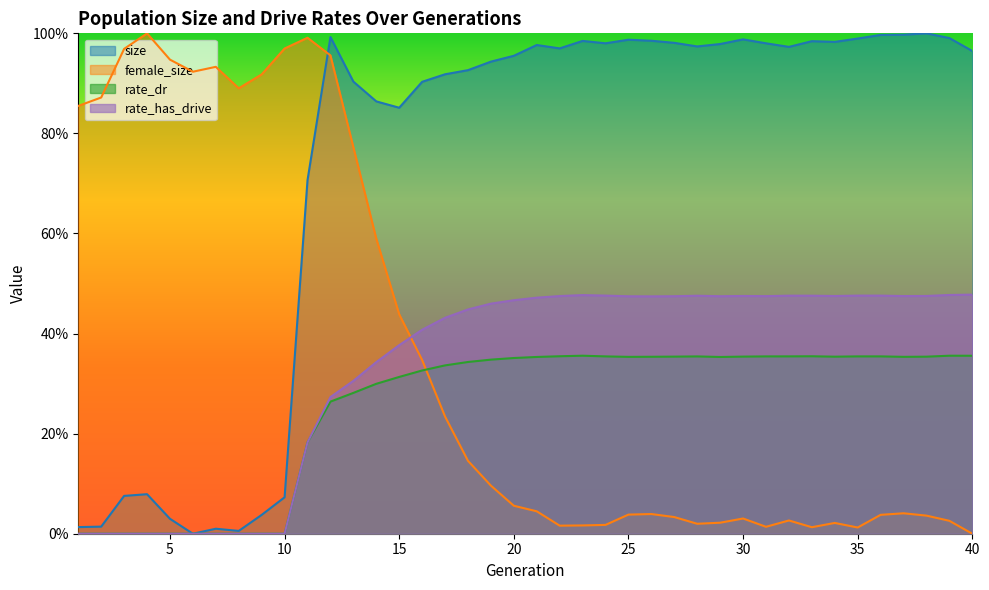

Where is rate_has_drive nearest to the value 0?

1